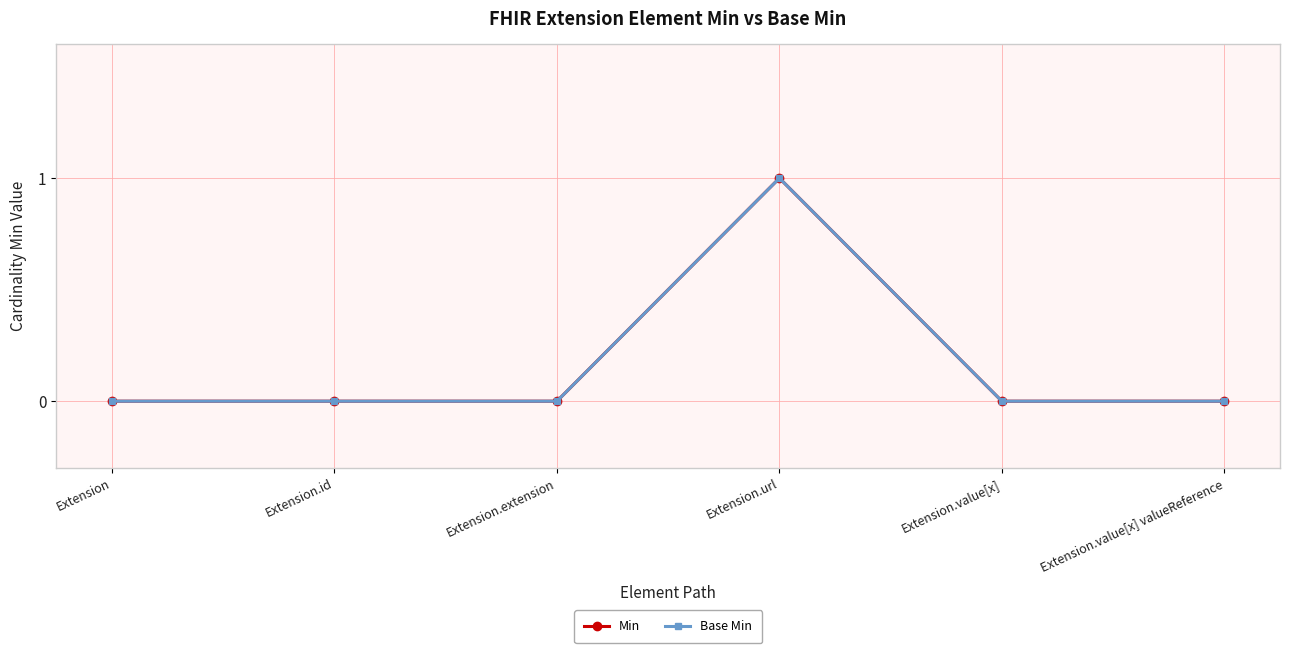

True or false: Base Min and Min intersect in this chart.

False